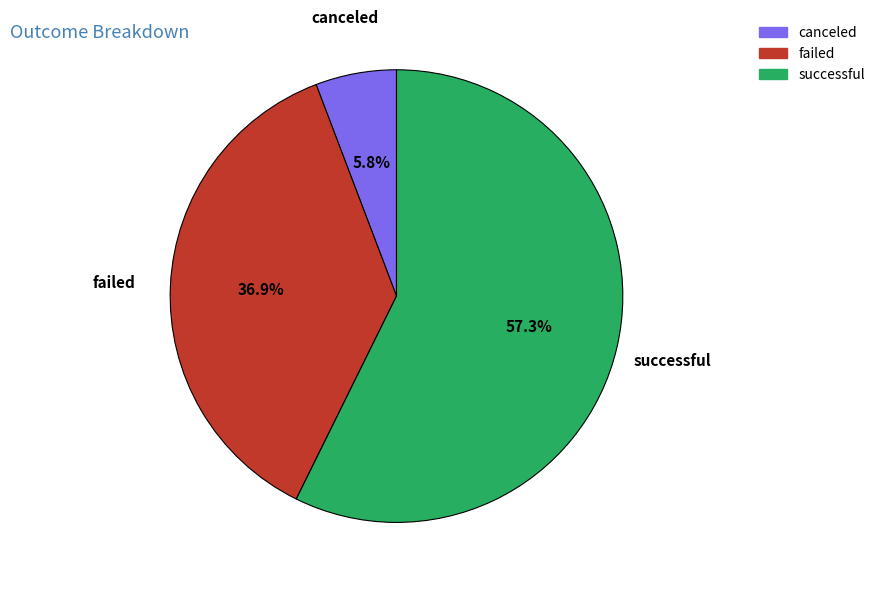

Which category has the biggest portion of the pie?

successful